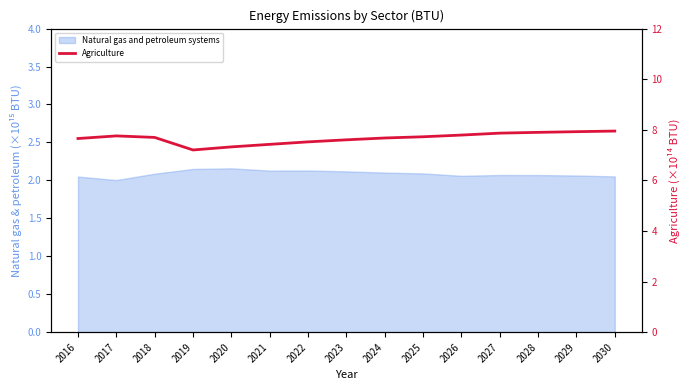

Where is the data nearest to the value 7?

2019